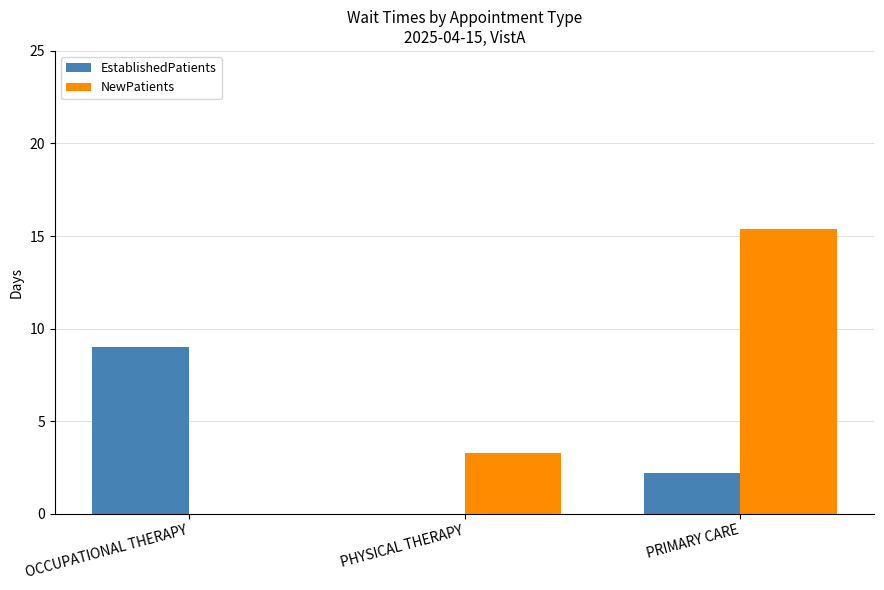

True or false: EstablishedPatients has a value of 9.0 at OCCUPATIONAL THERAPY.

True